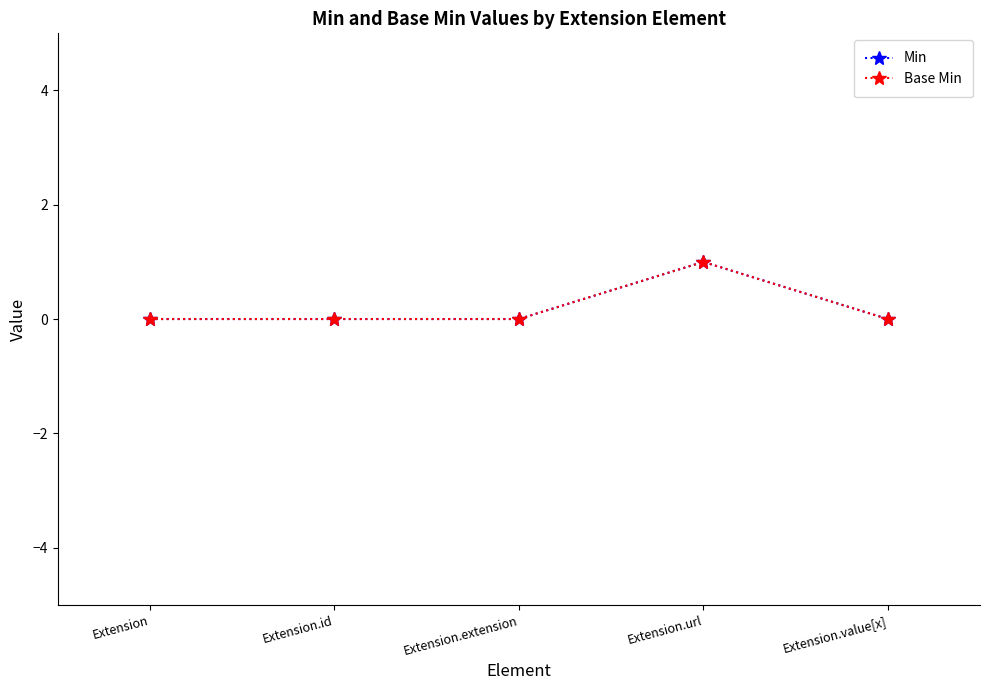

The value of Base Min at Extension.value[x] is 0. True or false?

True